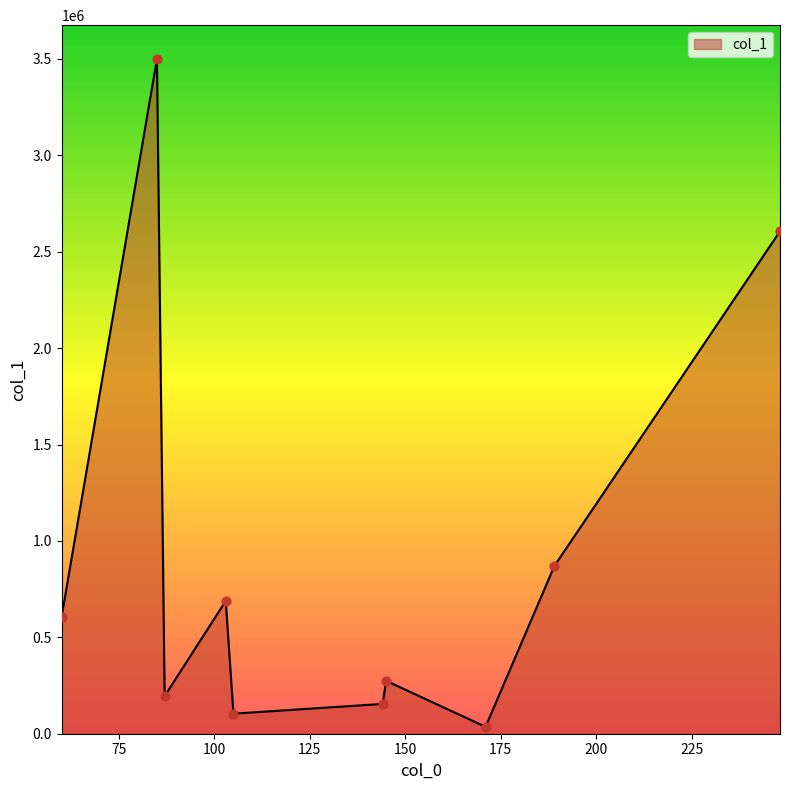

What is the difference between the maximum and minimum values?

3464065.6